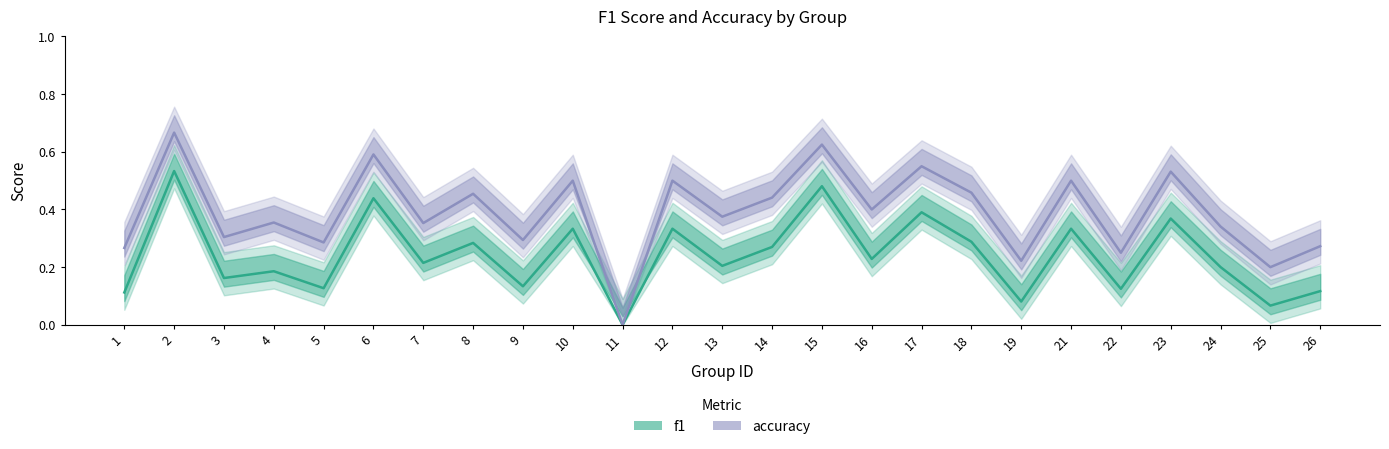

What is the sum of the accuracy values at 18 and 1?

0.7